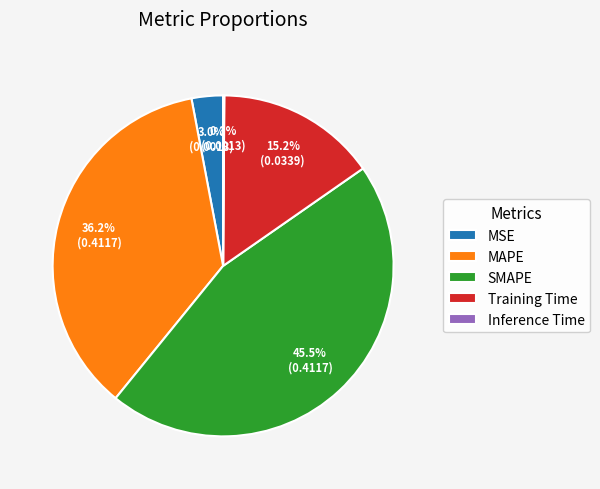

Is there a majority slice in this chart?

No